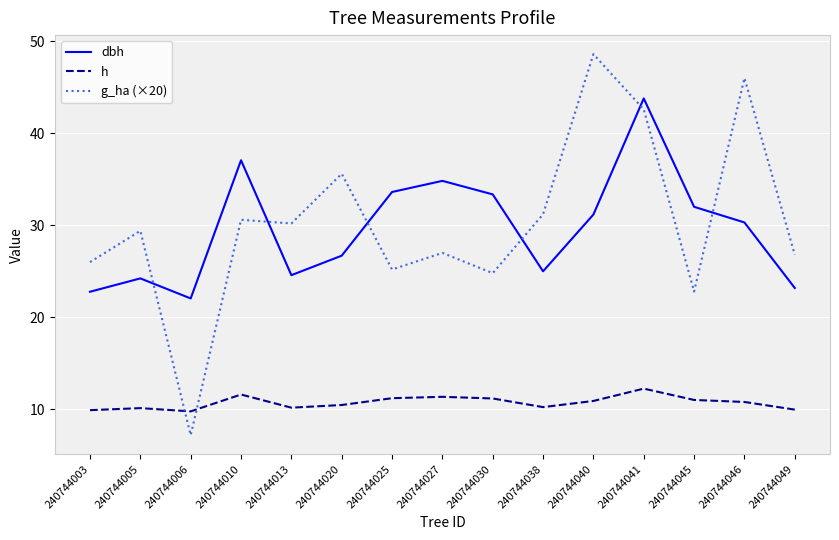

What is the maximum value shown in the chart?

48.6